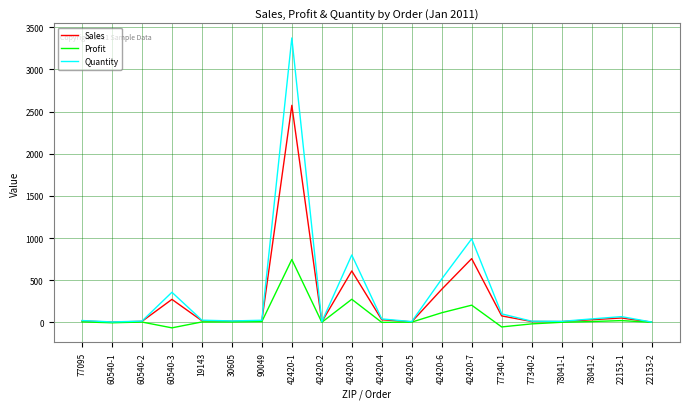

What is the difference between the maximum and minimum values in the Profit series?

811.0